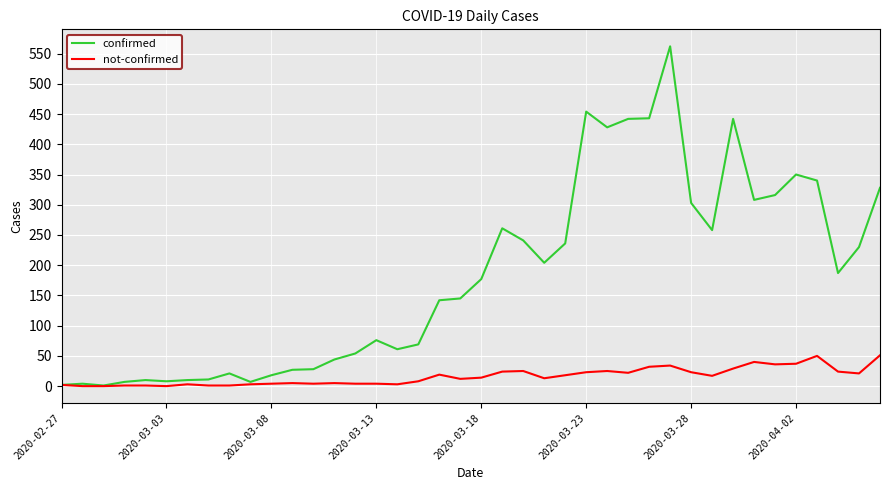

Which series has the largest total across all categories?

confirmed